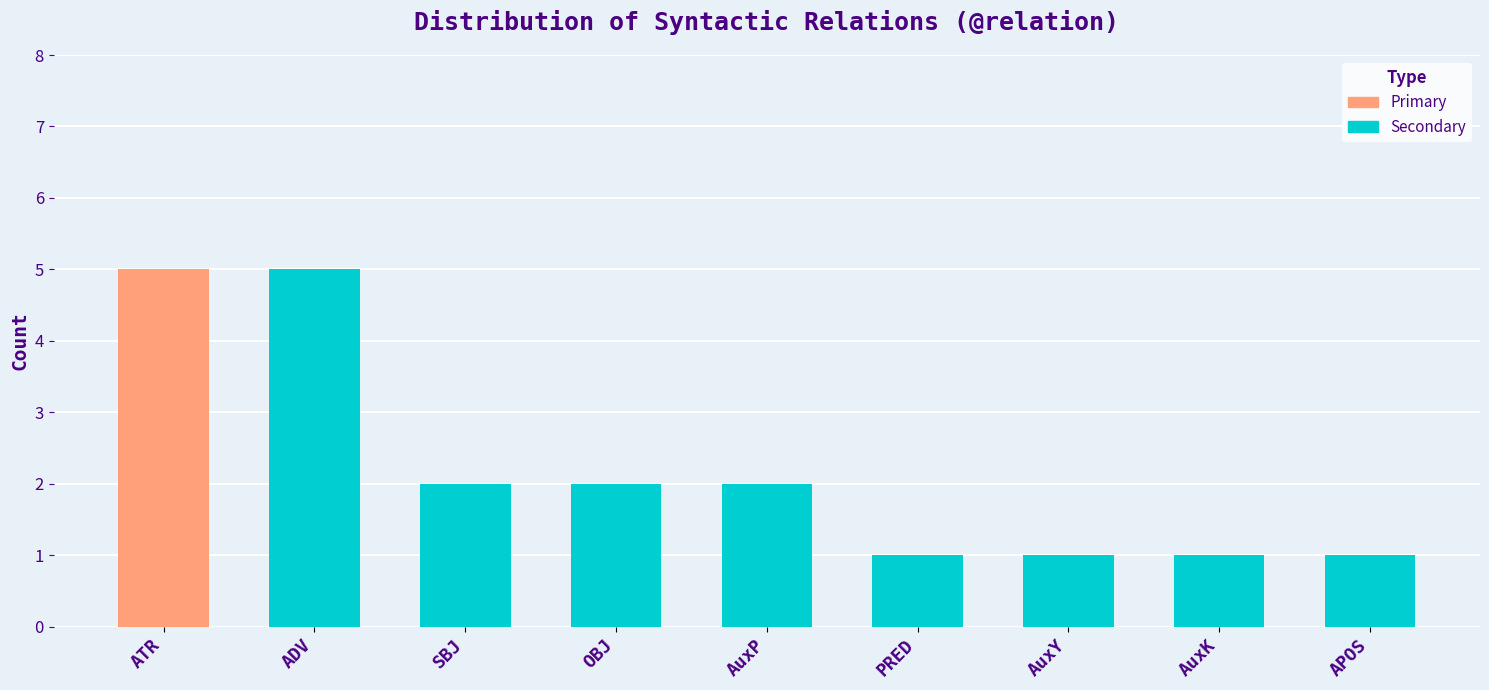

What is the value of the 3rd bar from the left?

2